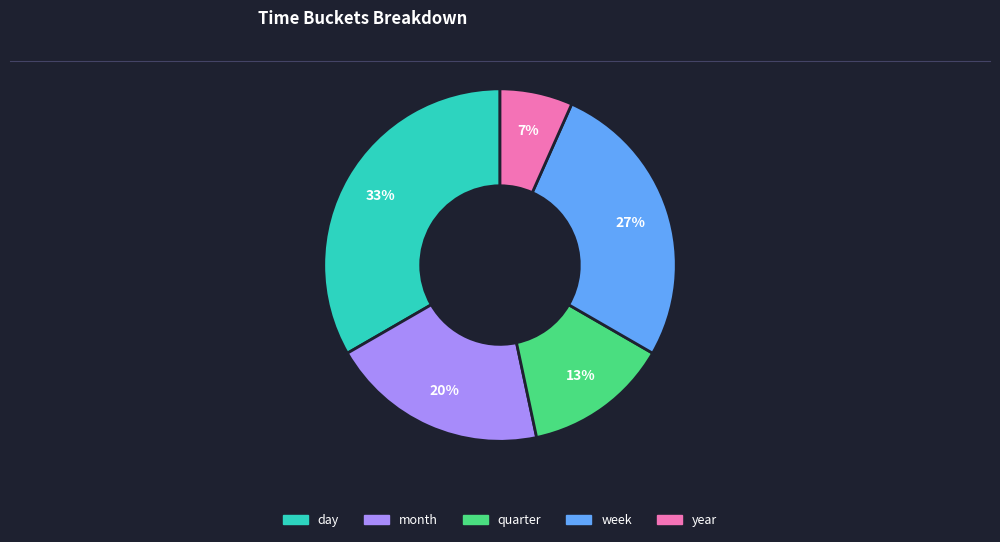

Which slice is the smallest?

year